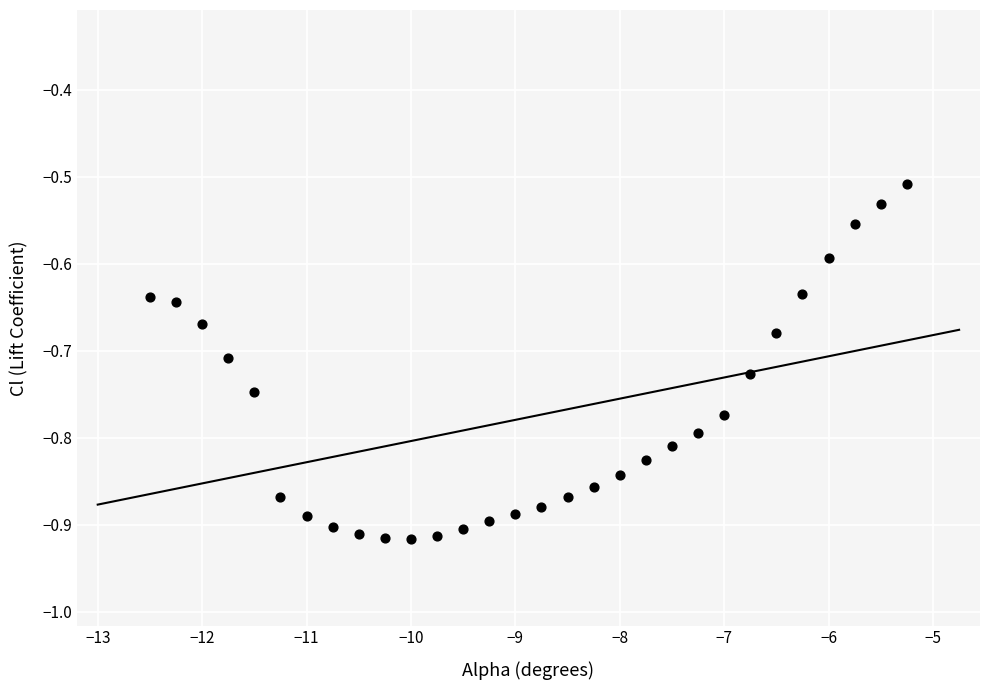

What is the range of X values (max minus min)?

7.2